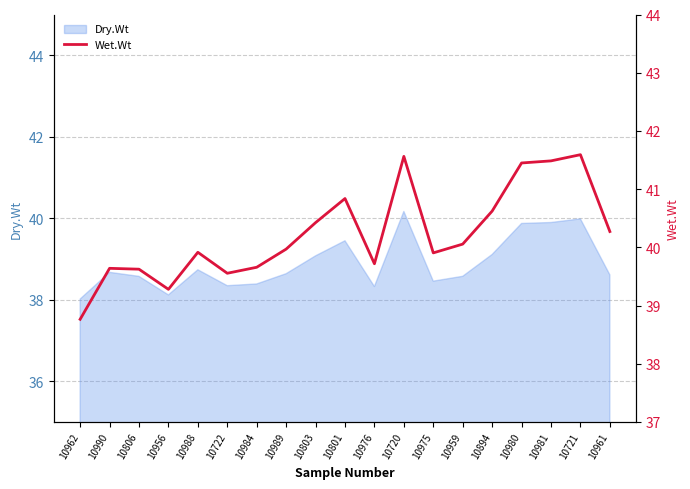

What is the change in value from 10975 to 10959?

+0.2